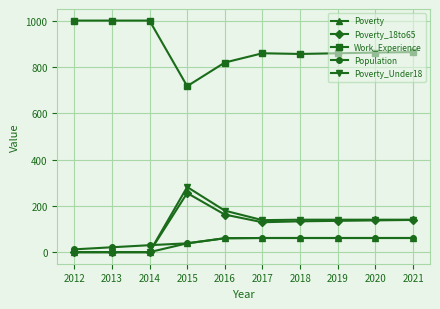

Is it true that Poverty_18to65 equals 136 at 2019?

True